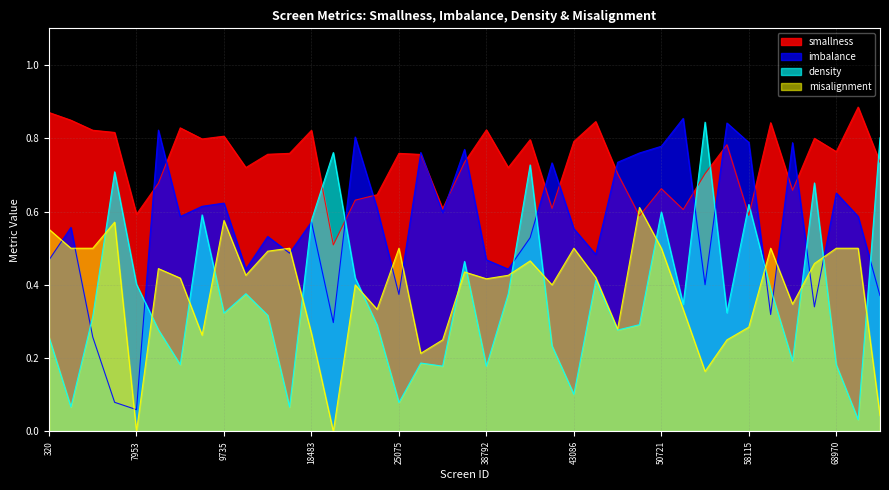

The value of smallness at 46814 is 1.1. True or false?

False